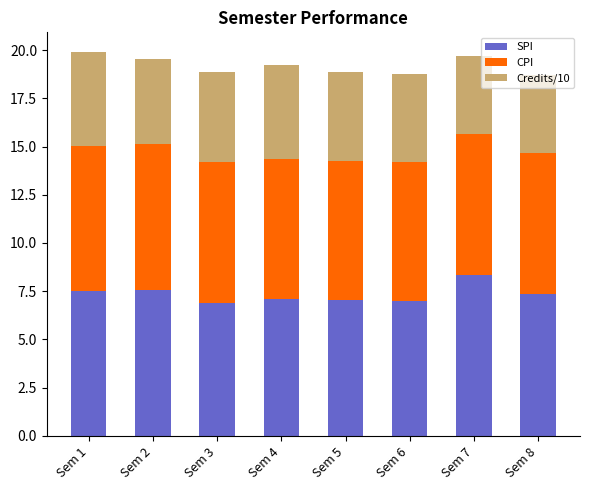

True or false: SPI has a value of 12.7 at Sem 1.

False